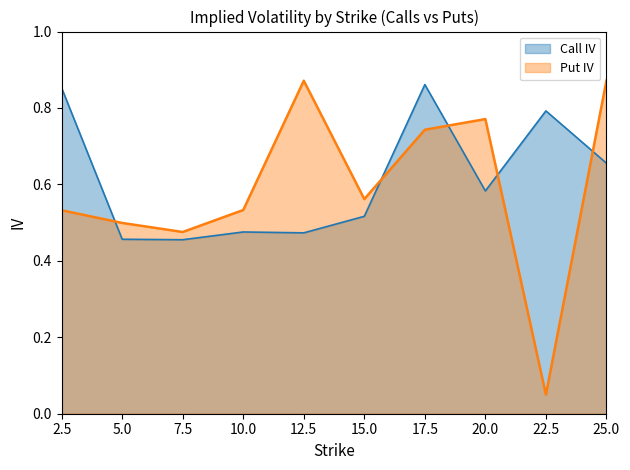

The value of Call IV at 25.0 is 0.7. True or false?

True